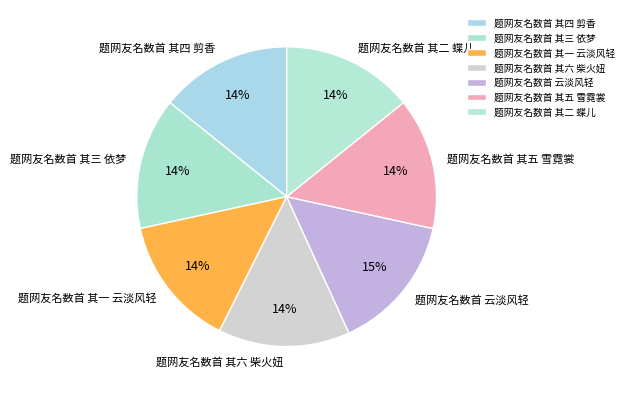

How many slices are in this pie chart?

7